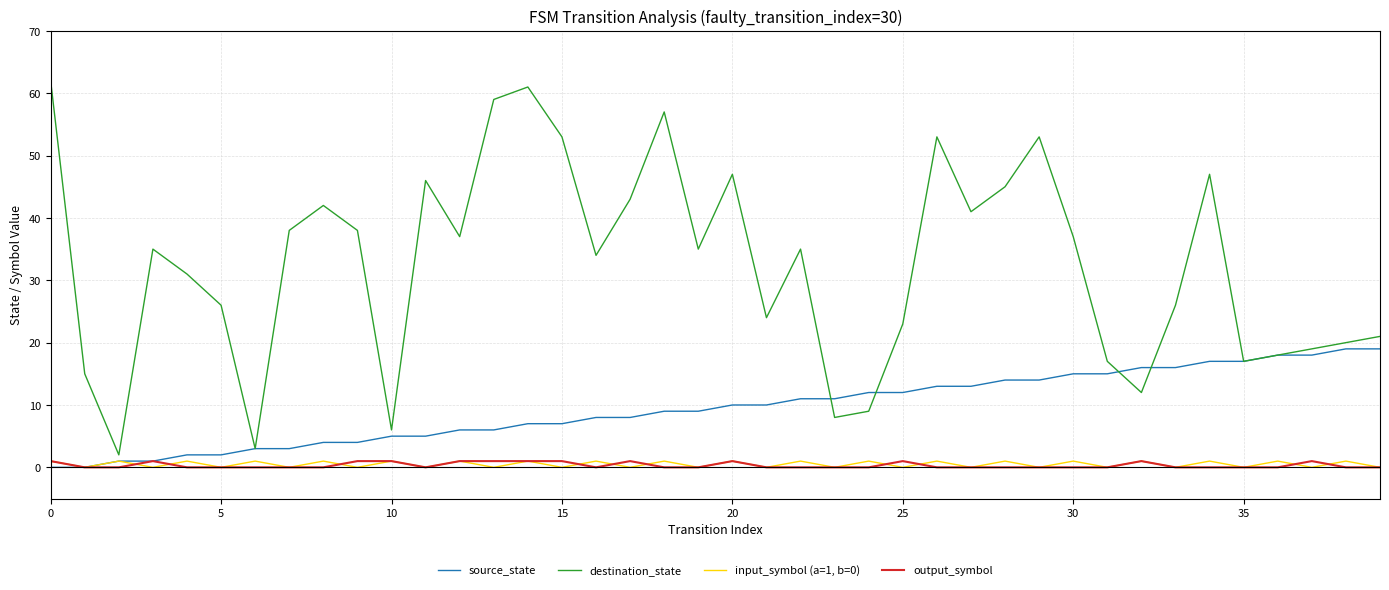

True or false: output_symbol and destination_state cross at least once.

False